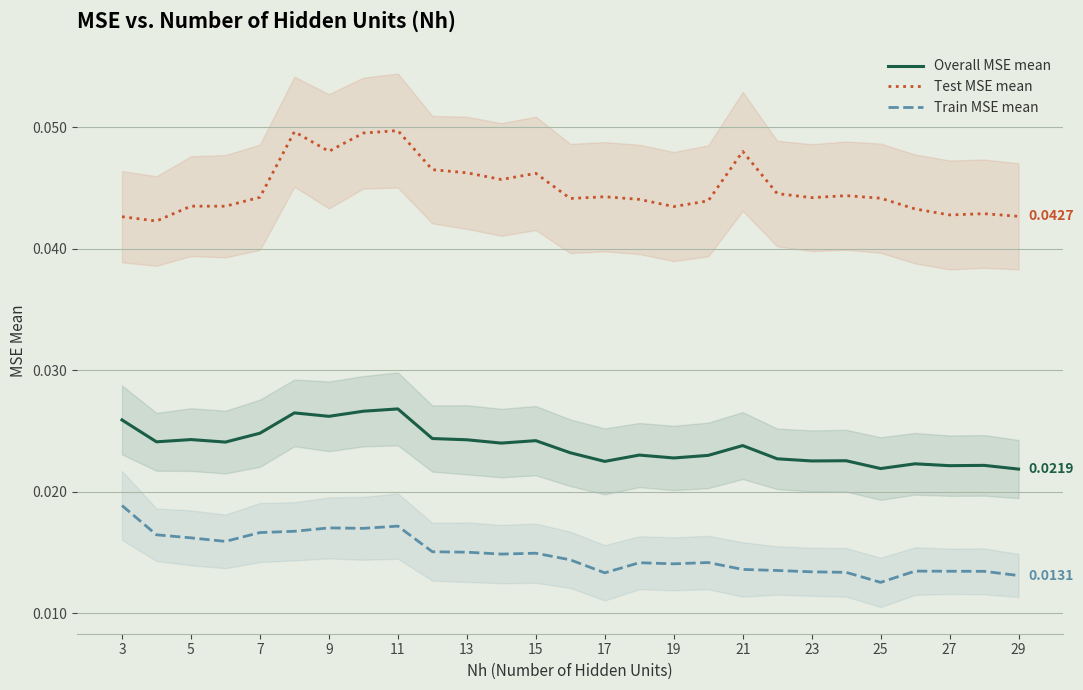

True or false: Overall MSE mean and Train MSE mean intersect in this chart.

False